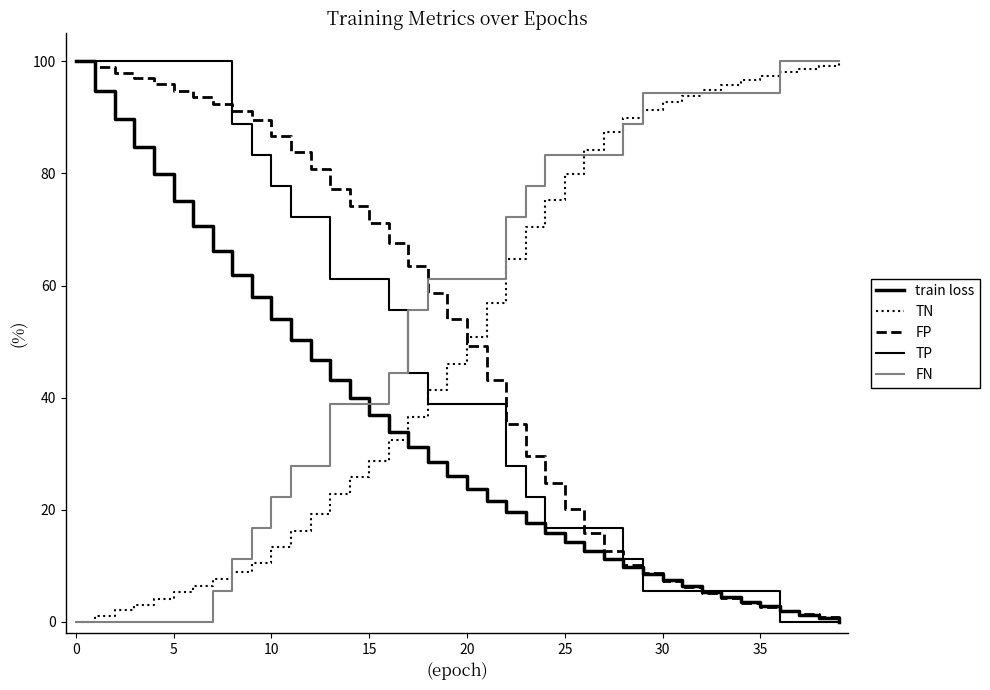

How many lines are shown in the chart?

5